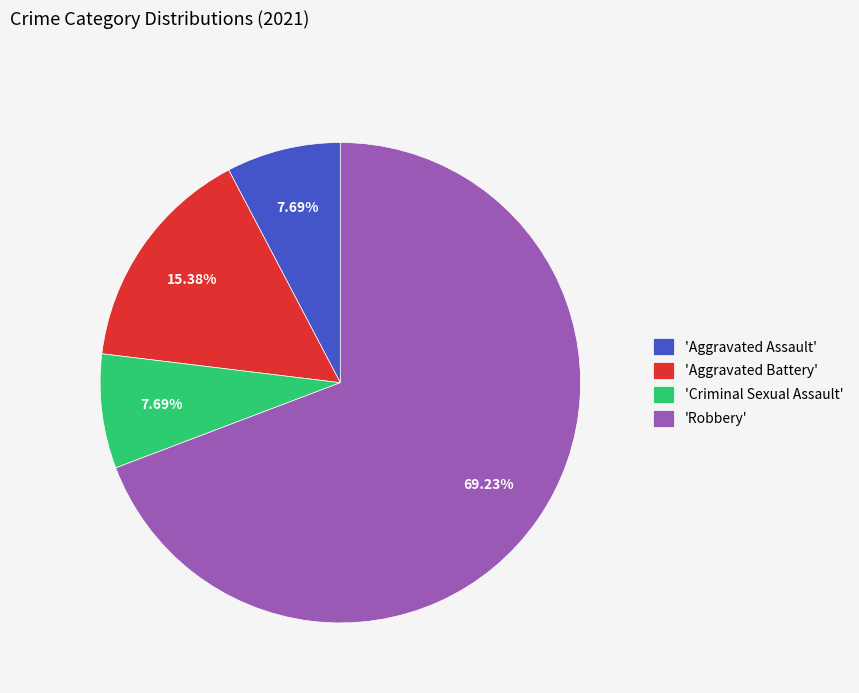

Which has a higher value, 'Robbery' or 'Criminal Sexual Assault'?

'Robbery'